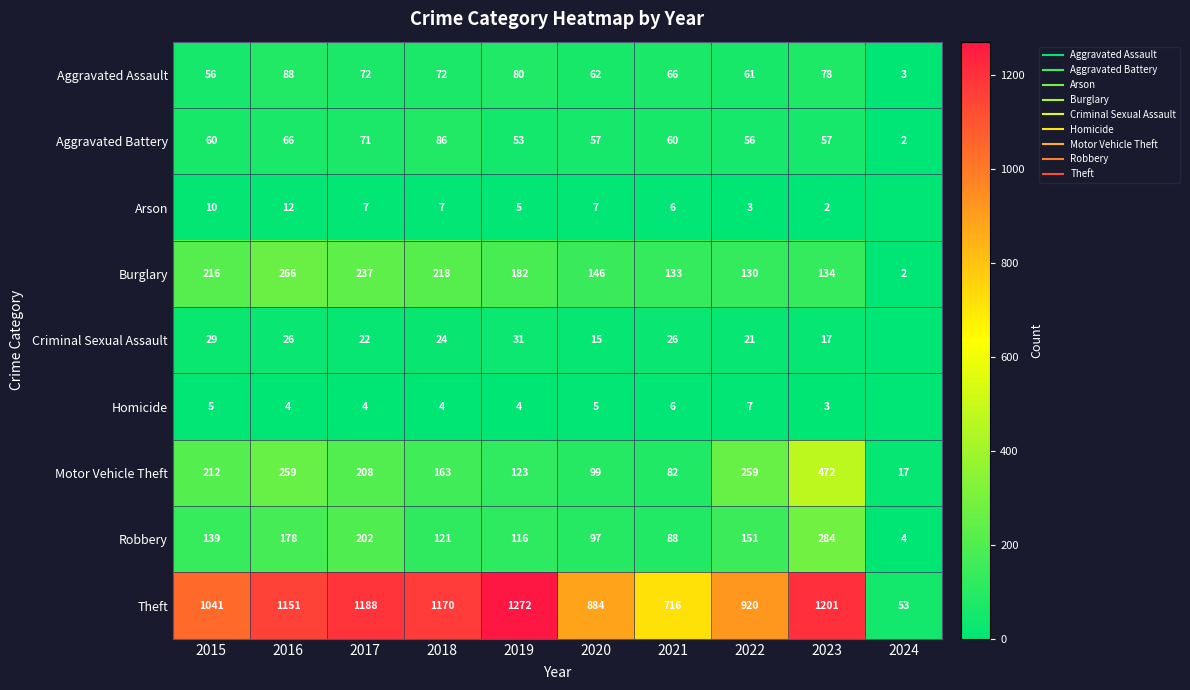

Is it true that Motor Vehicle Theft equals 63 at 2020?

False